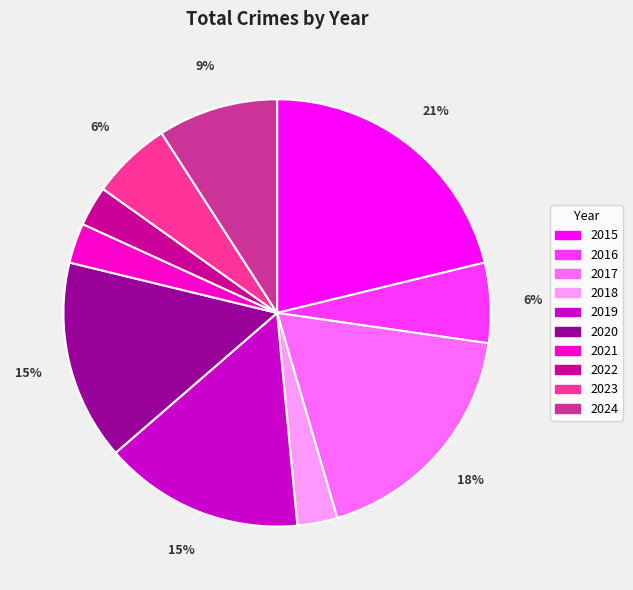

To the nearest percent, what portion does 2022 represent?

3%